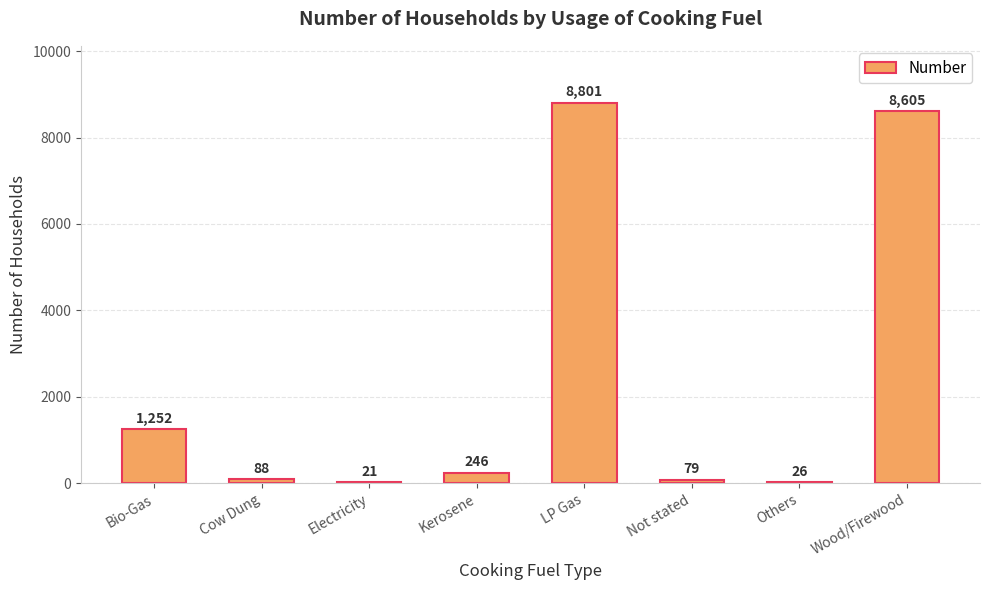

How many series are shown in this chart?

1